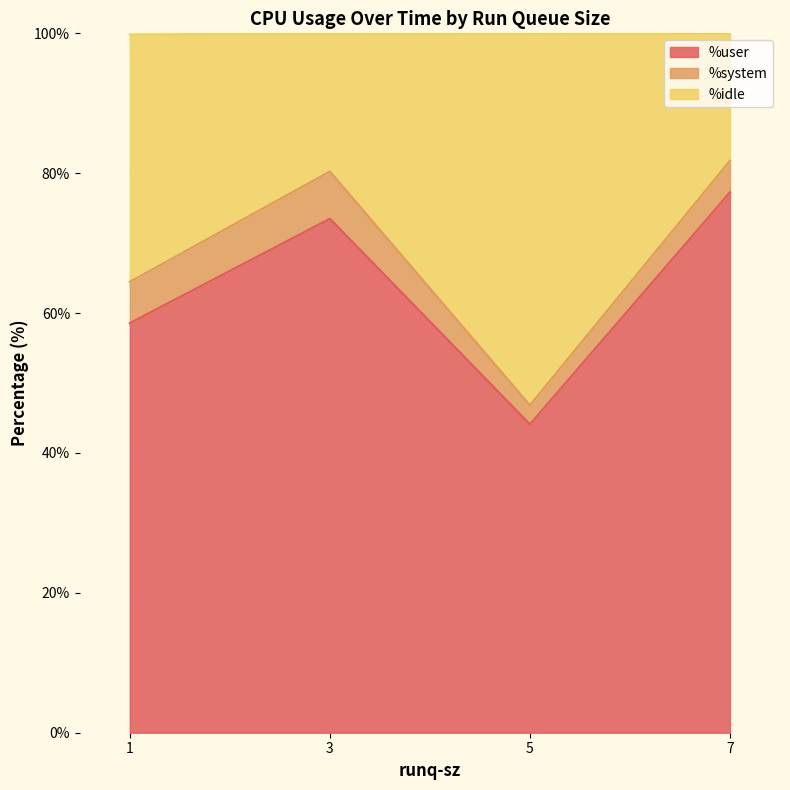

Is it true that %user equals 127.3 at 7?

False